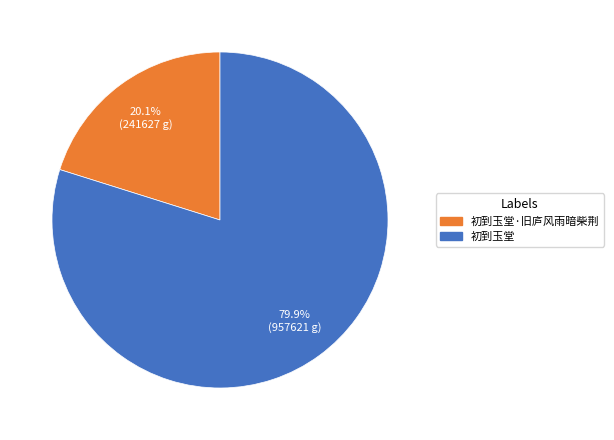

Does any single category account for the majority?

Yes